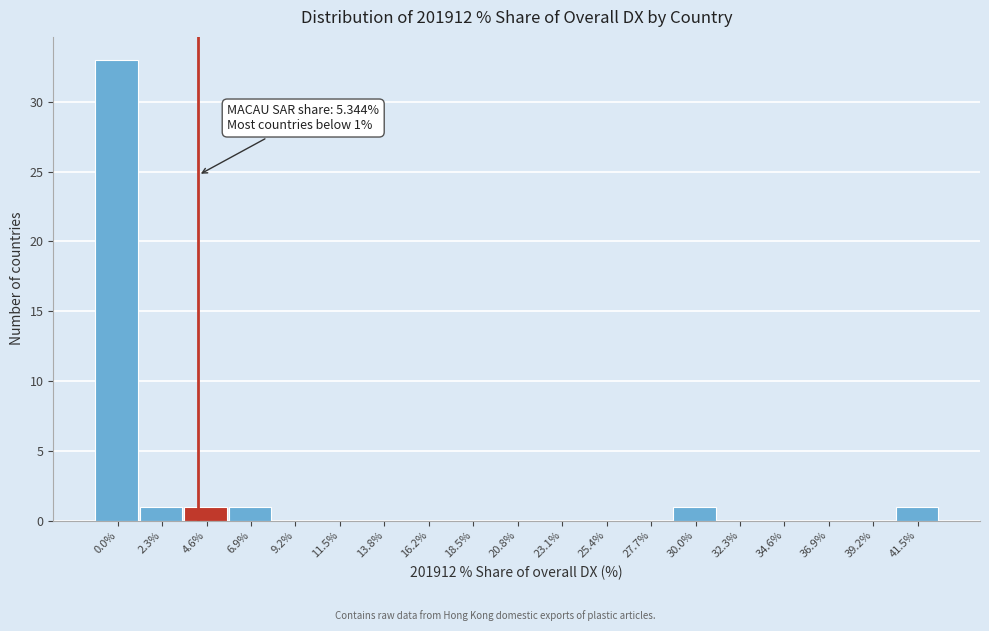

Reading left to right, what are all the values shown in this chart?

0.0%=33	2.3%=1	4.6%=1	6.9%=1	9.2%=0	11.5%=0	13.8%=0	16.2%=0	18.5%=0	20.8%=0	23.1%=0	25.4%=0	27.7%=0	30.0%=1	32.3%=0	34.6%=0	36.9%=0	39.2%=0	41.5%=1